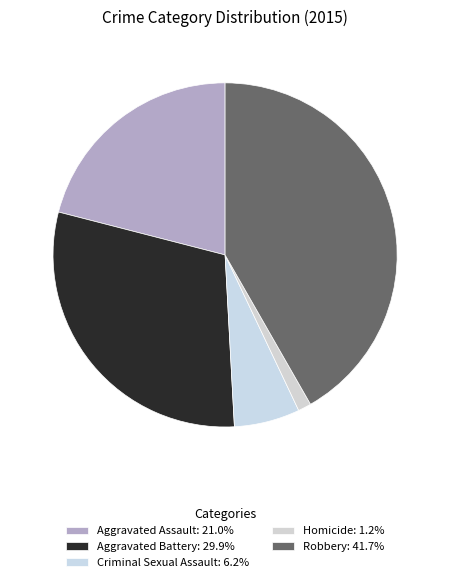

True or false: Robbery accounts for 34% of the total.

False